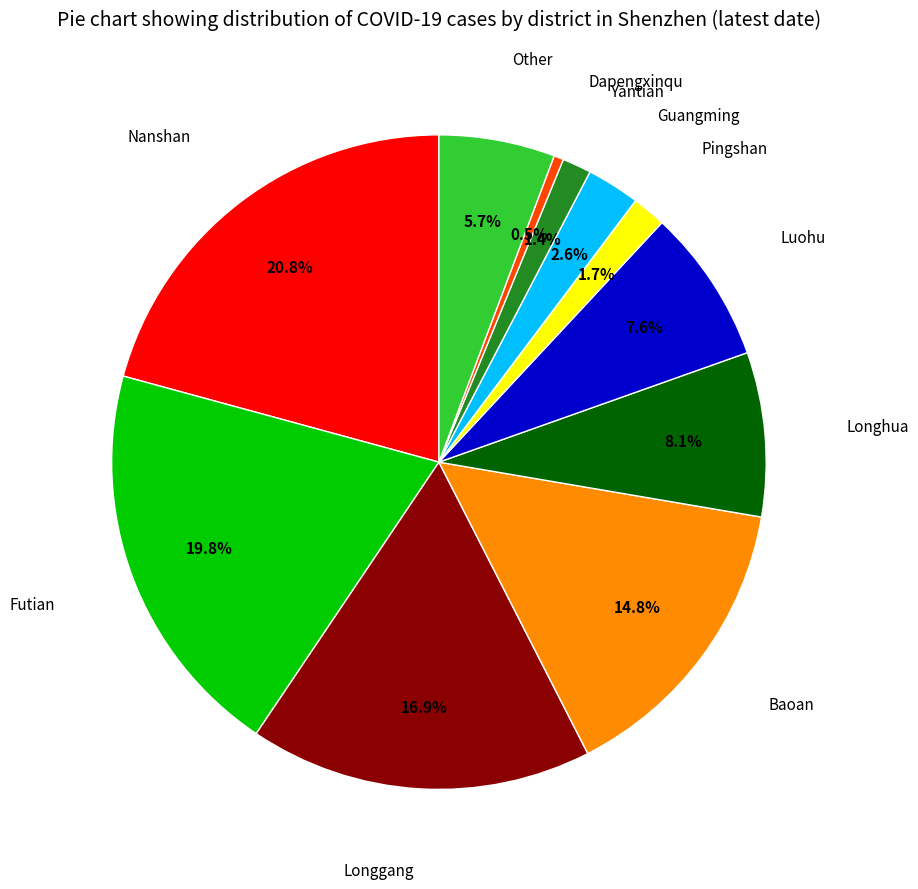

Is the sum of Longhua and Longgang greater than half?

No